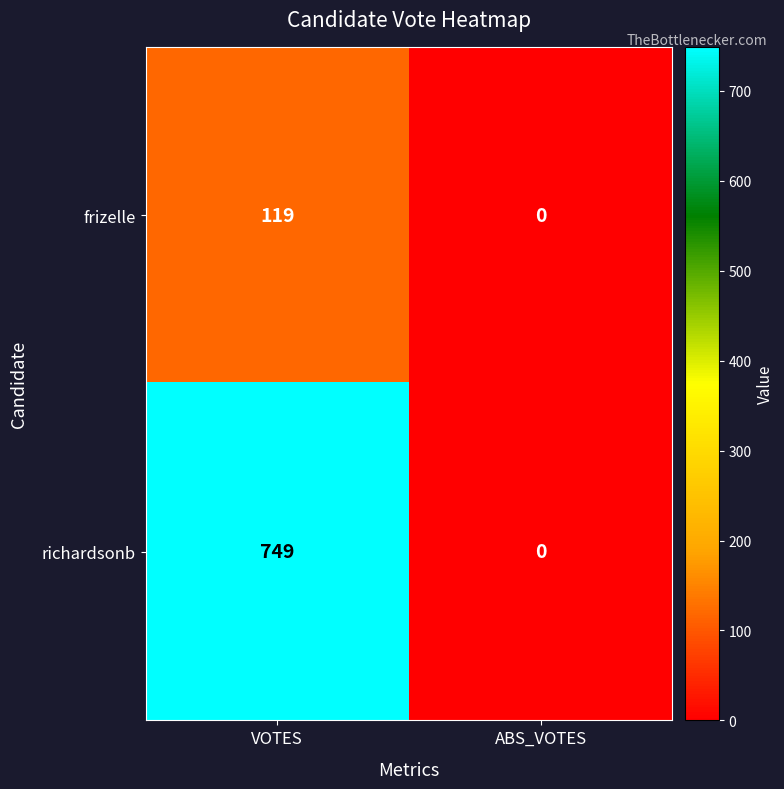

Which category has the lowest value in the richardsonb series?

ABS_VOTES